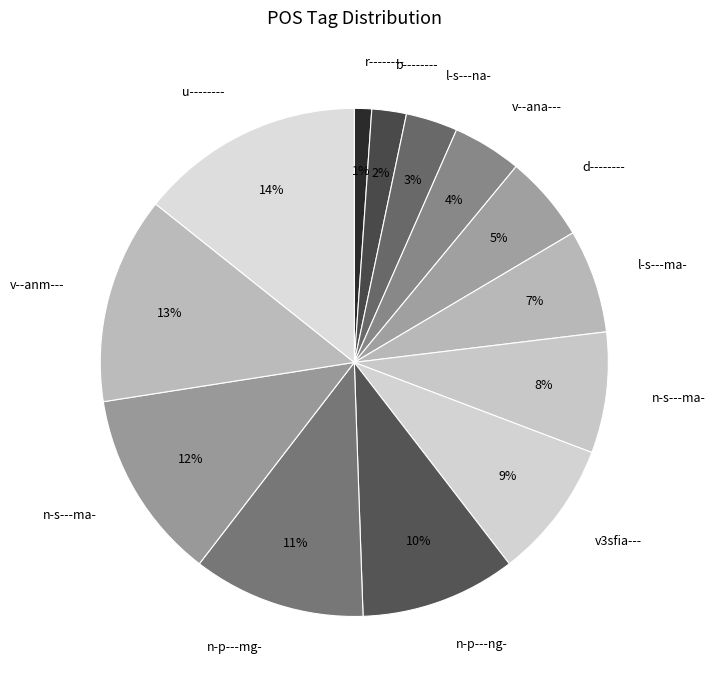

Count the number of slices in the pie.

13